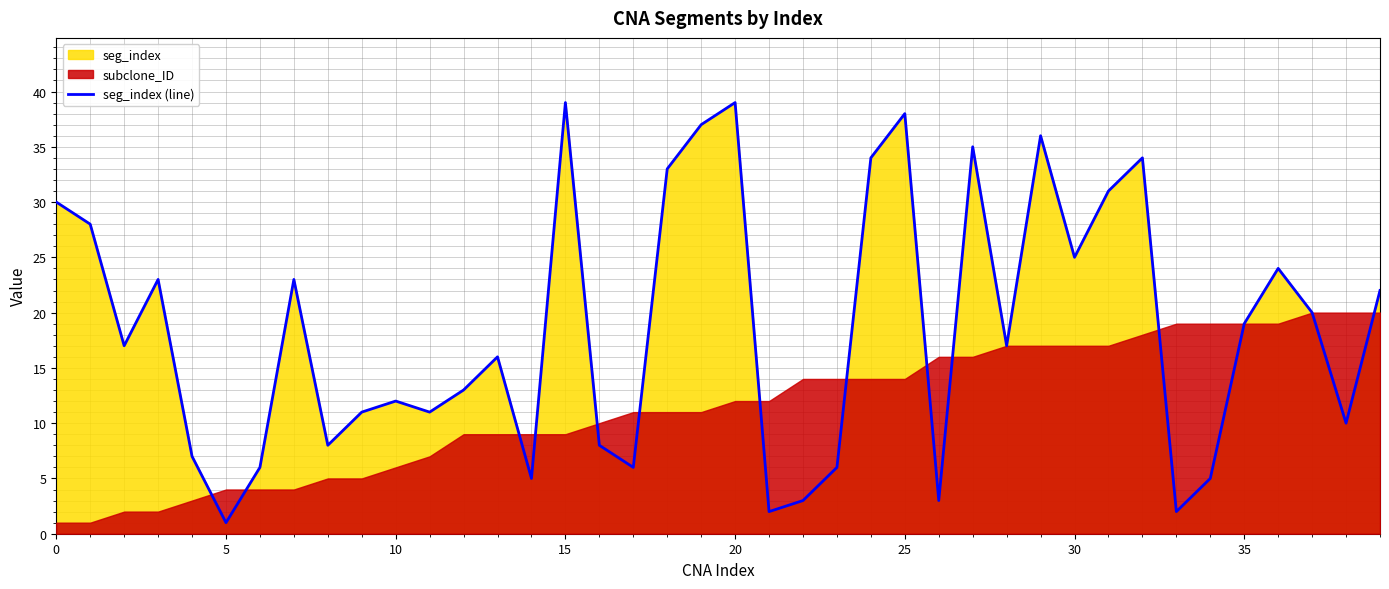

At which label does seg_index (line) reach its minimum?

5